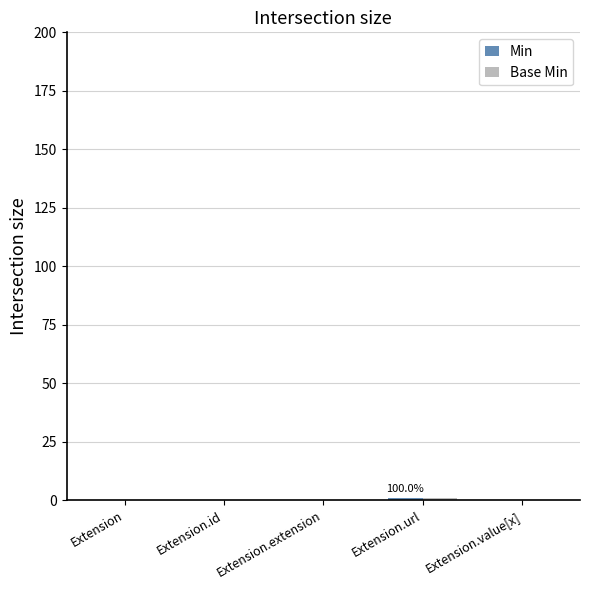

What position from the left is Extension.url?

4